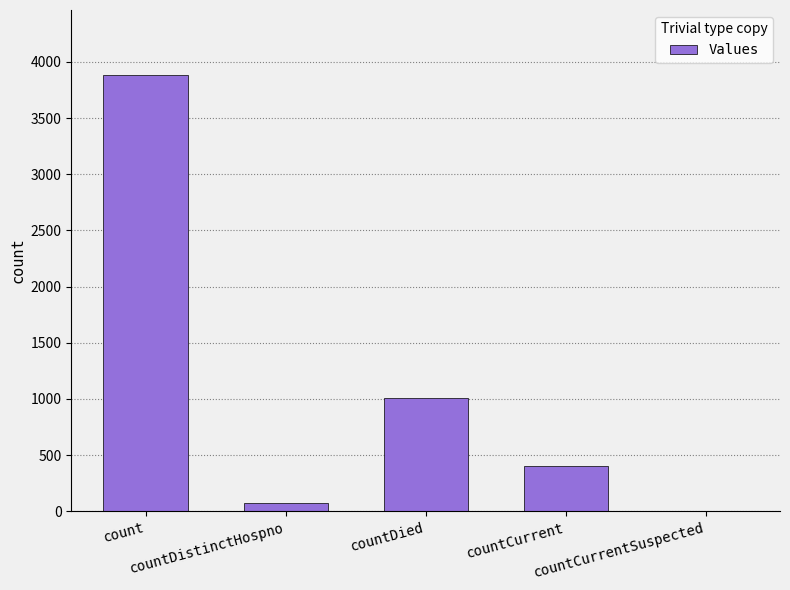

What is the change in value from count to countDistinctHospno?

-3807